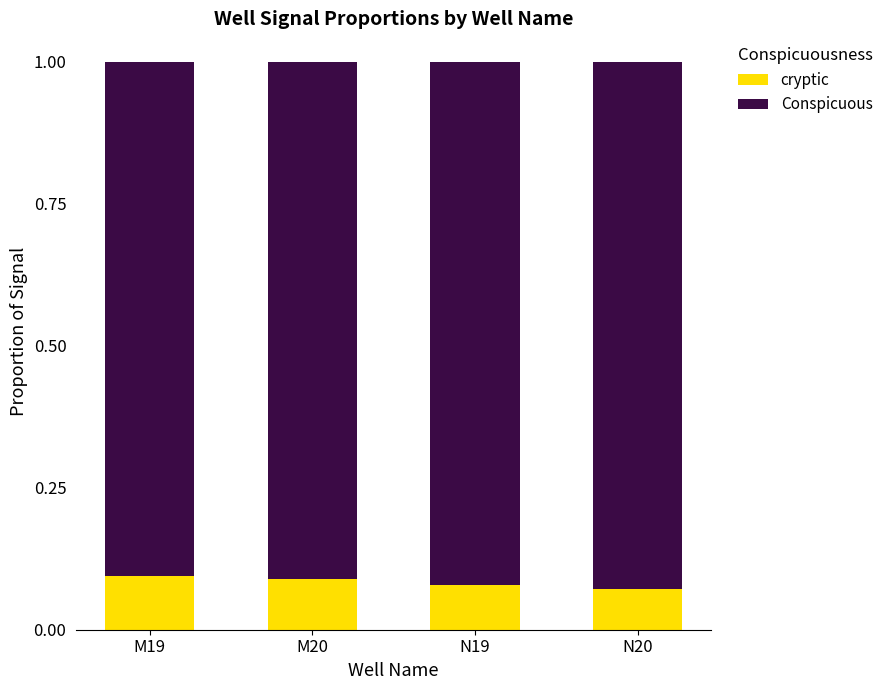

What is the total value across all series at M19?

1.0